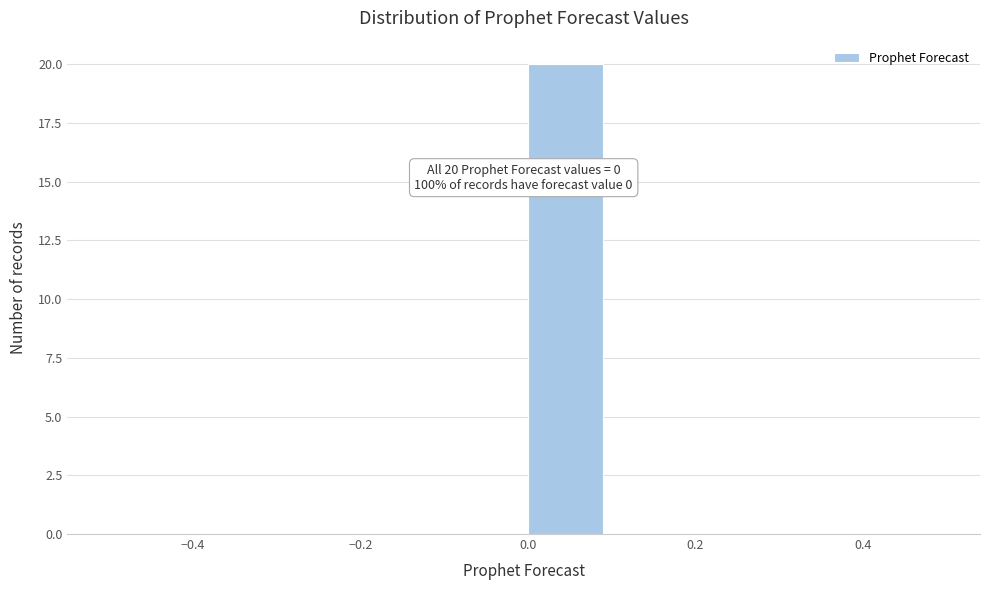

Over which range of the x-axis is the bar tallest?

0.0 to 0.1